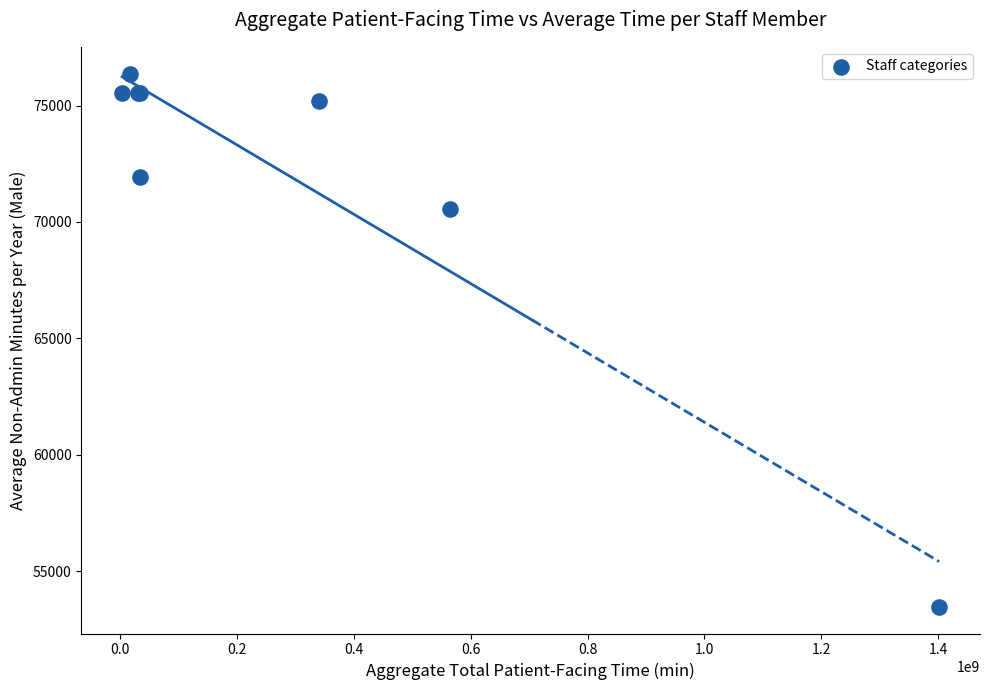

What Y value in the scatter plot is closest to 64920?

70560